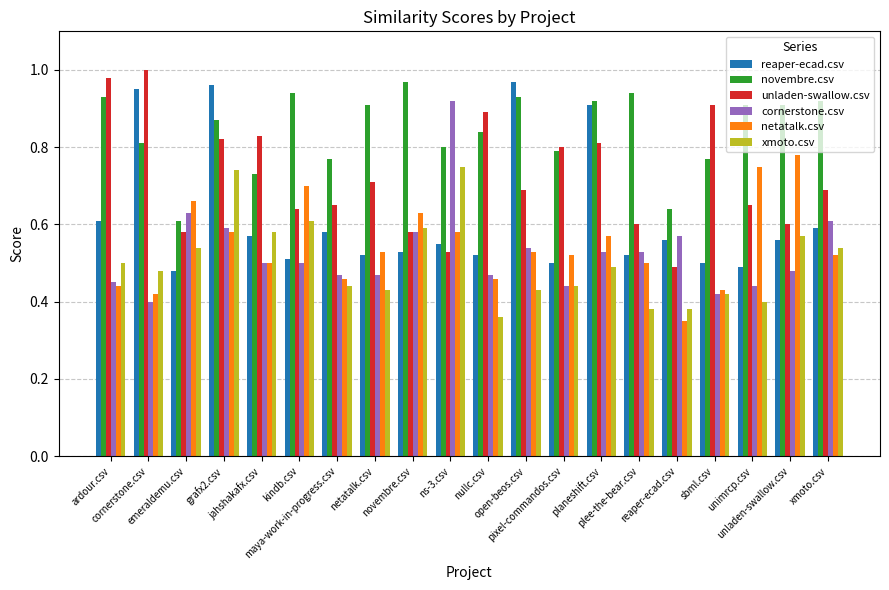

Rank the series by their maximum value, from lowest to highest.

xmoto.csv, netatalk.csv, cornerstone.csv, reaper-ecad.csv, novembre.csv, unladen-swallow.csv